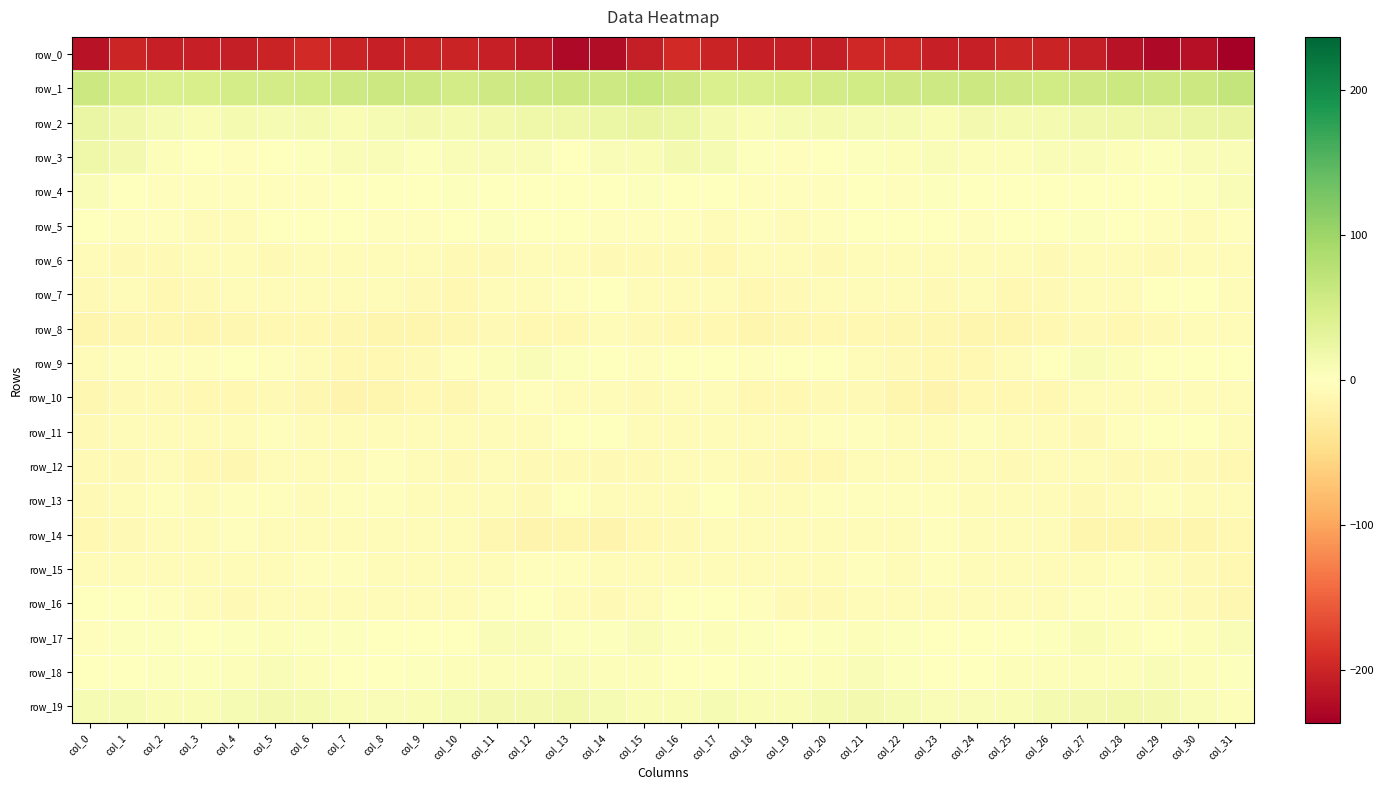

What is the approximate value of row_0 at col_11?

-204.4